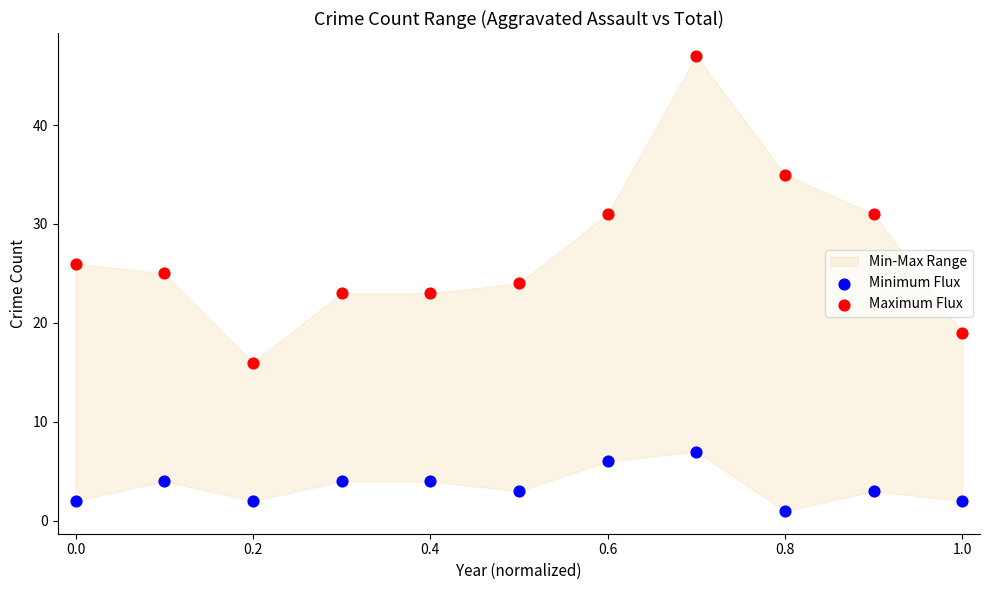

Which series reaches the minimum Y coordinate?

Minimum Flux